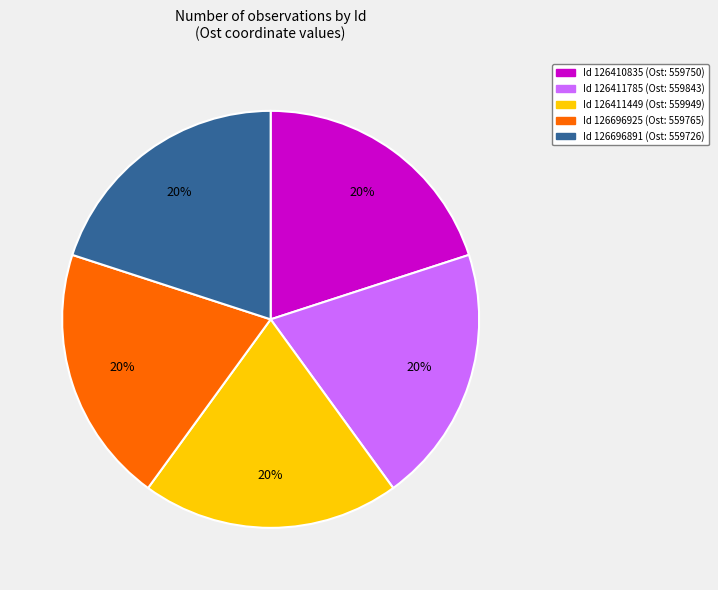

Approximately how many times larger is the value at Id 126696891 (Ost: 559726) compared to Id 126410835 (Ost: 559750)?

1.0